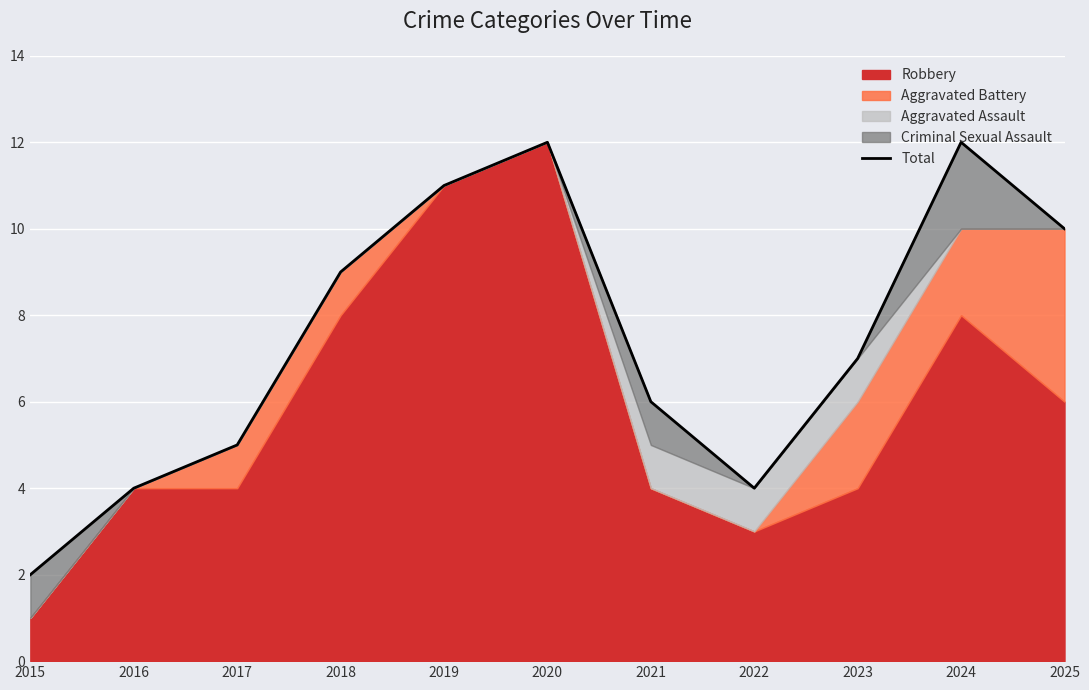

Is it true that the value at 2021 is 10?

False